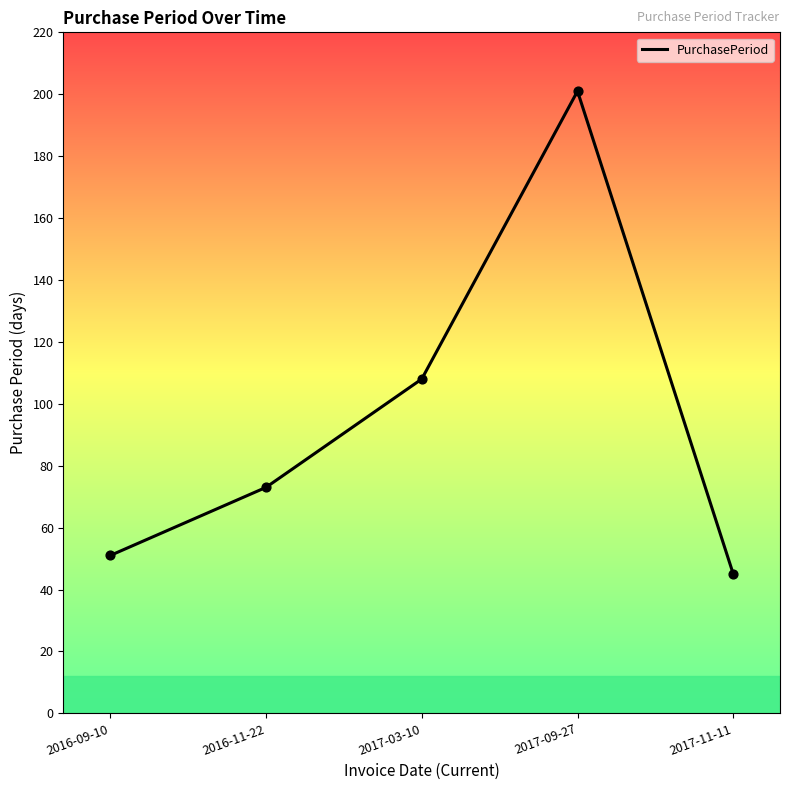

What is the ratio of the value at 2017-11-11 to the value at 2016-11-22?

0.6